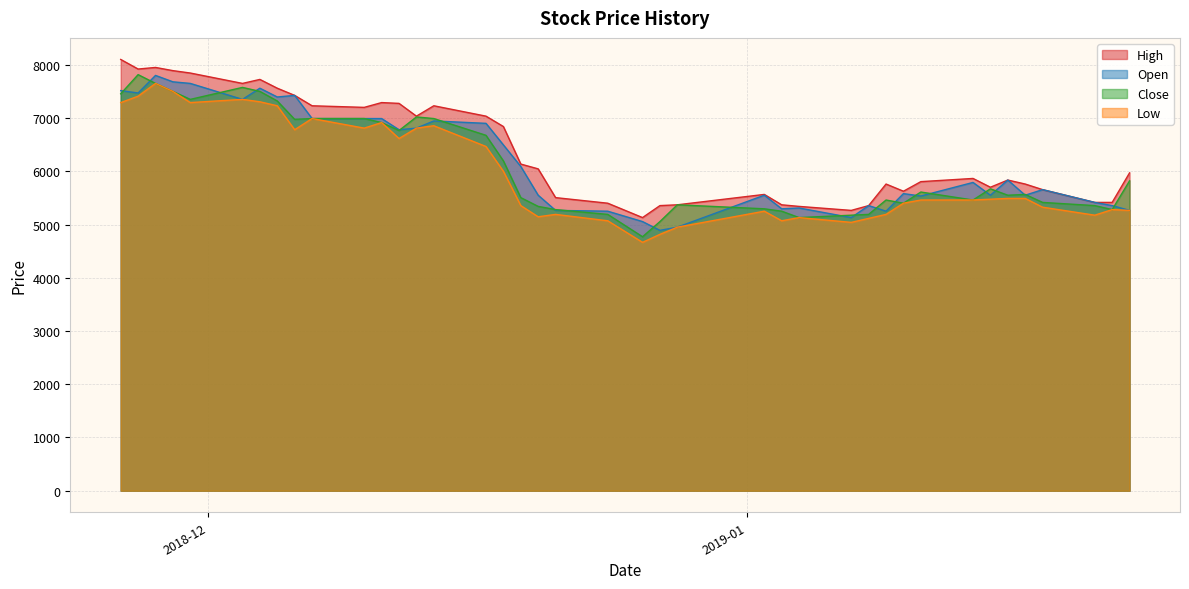

How many lines are shown in the chart?

4